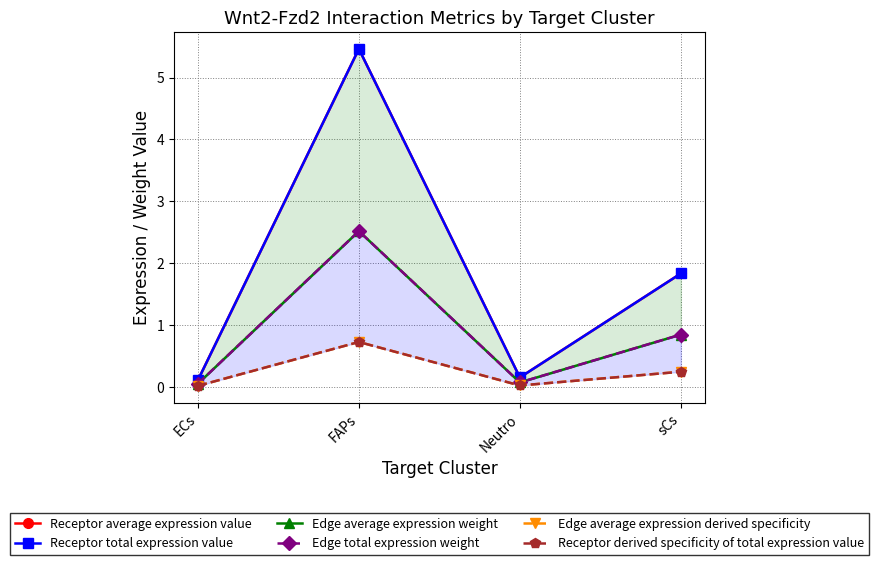

At which label does Receptor total expression value reach its minimum?

ECs